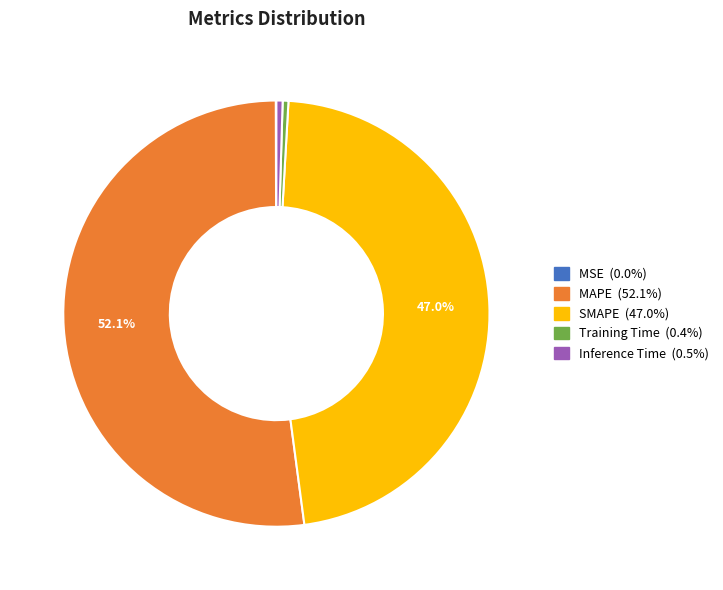

Does MAPE account for over 50% of the chart?

Yes